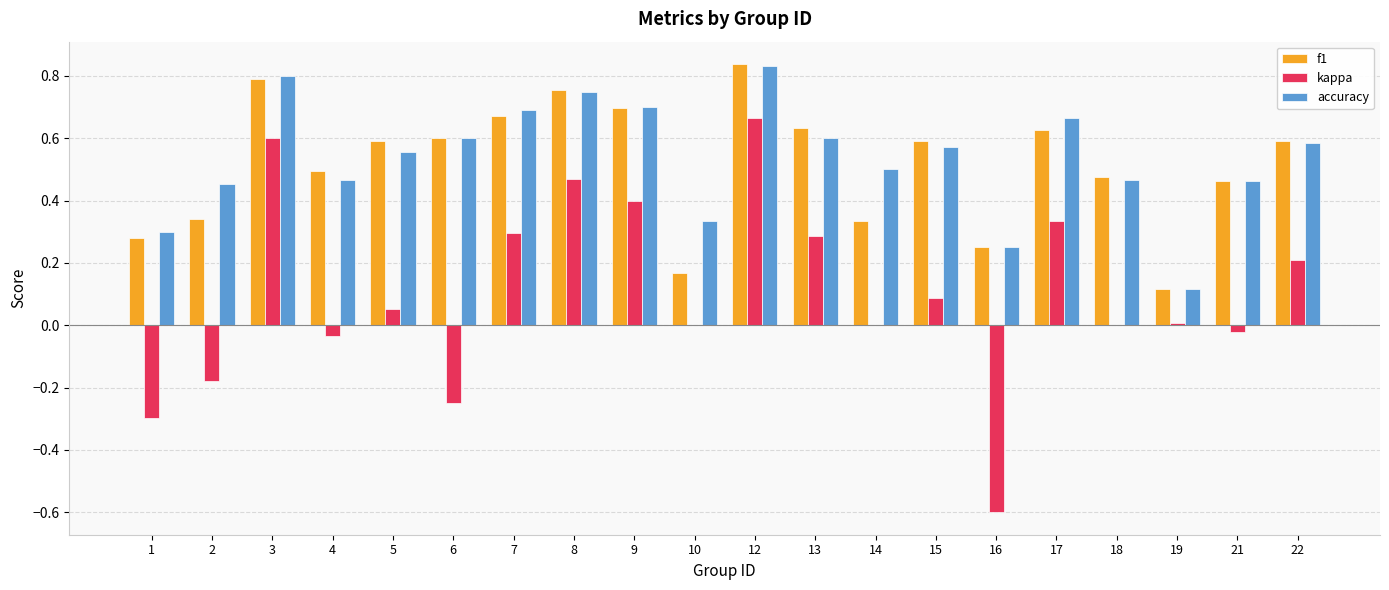

At which category is the sum across all series the highest?

12